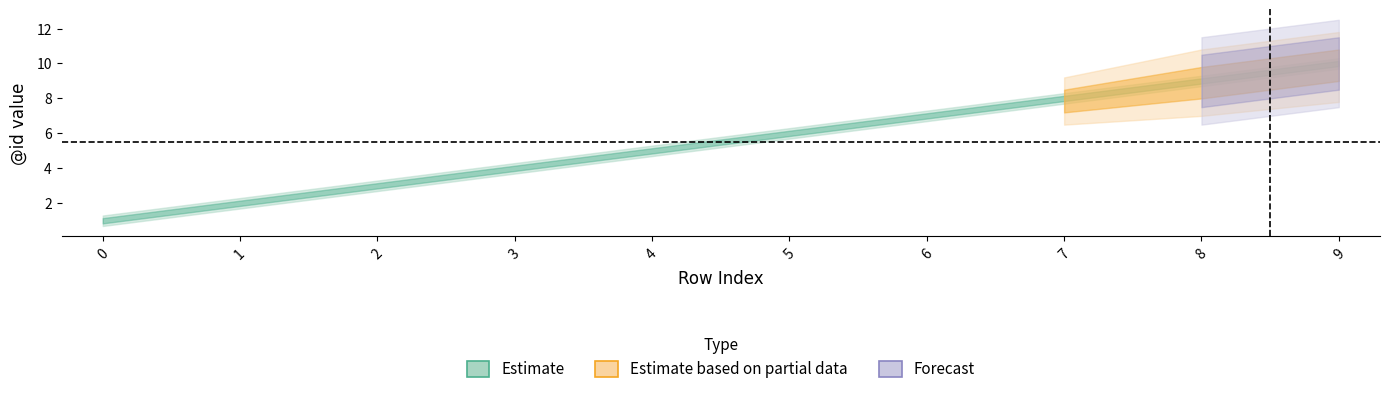

Reading right to left, what are all the values shown in this chart?

Estimate: 10.0	9.0	8.0	7.0	6.0	5.0	4.0	3.0	2.0	1.0
Estimate_upper: 10.2	9.2	8.2	7.2	6.2	5.2	4.2	3.1	2.1	1.1
Estimate_lower: 9.8	8.8	7.8	6.8	5.8	4.8	3.9	2.9	1.9	0.8
Estimate_upper2: 10.3	9.3	8.3	7.3	6.3	5.3	4.3	3.3	2.3	1.3
Estimate_lower2: 9.7	8.7	7.7	6.7	5.7	4.7	3.7	2.7	1.7	0.7